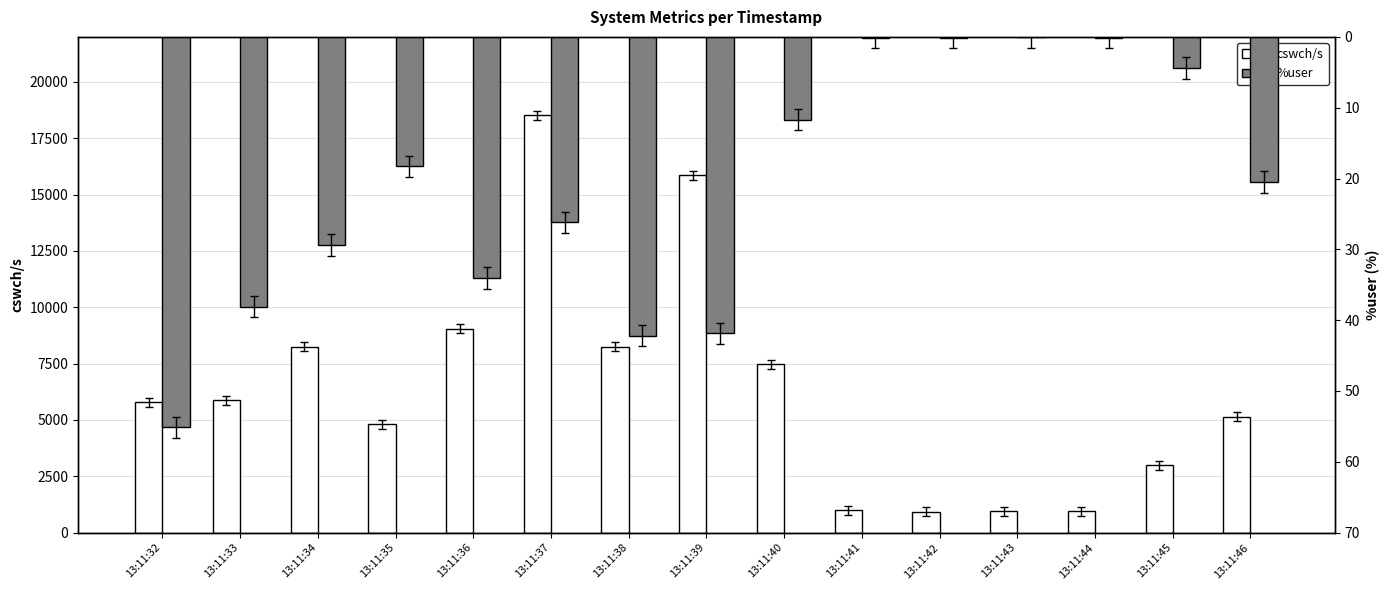

Reading left to right, list all the values displayed in this chart.

cswch/s: 5786.0	5884.0	8259.0	4810.0	9054.0	18516.0	8249.0	15851.0	7481.0	1002.0	928.0	945.0	944.0	3000.0	5143.0
%user: 55.1	38.1	29.4	18.3	34.0	26.2	42.2	41.9	11.7	0.1	0.1	0.0	0.1	4.4	20.5